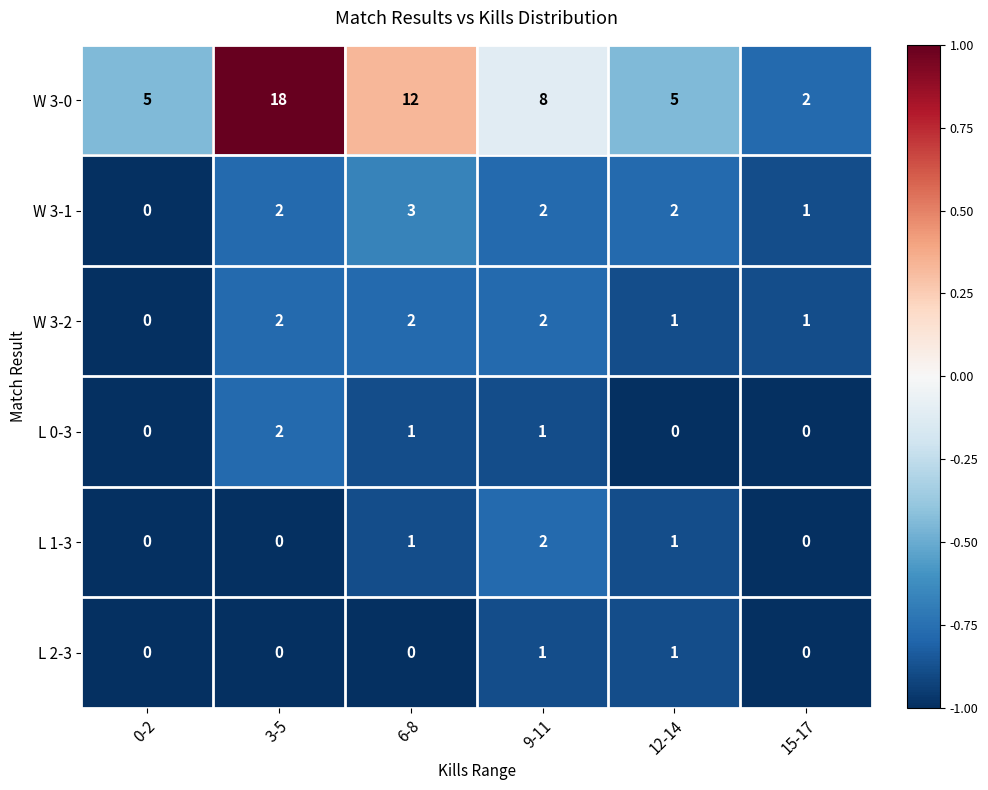

At how many categories does at least one series exceed 0?

6